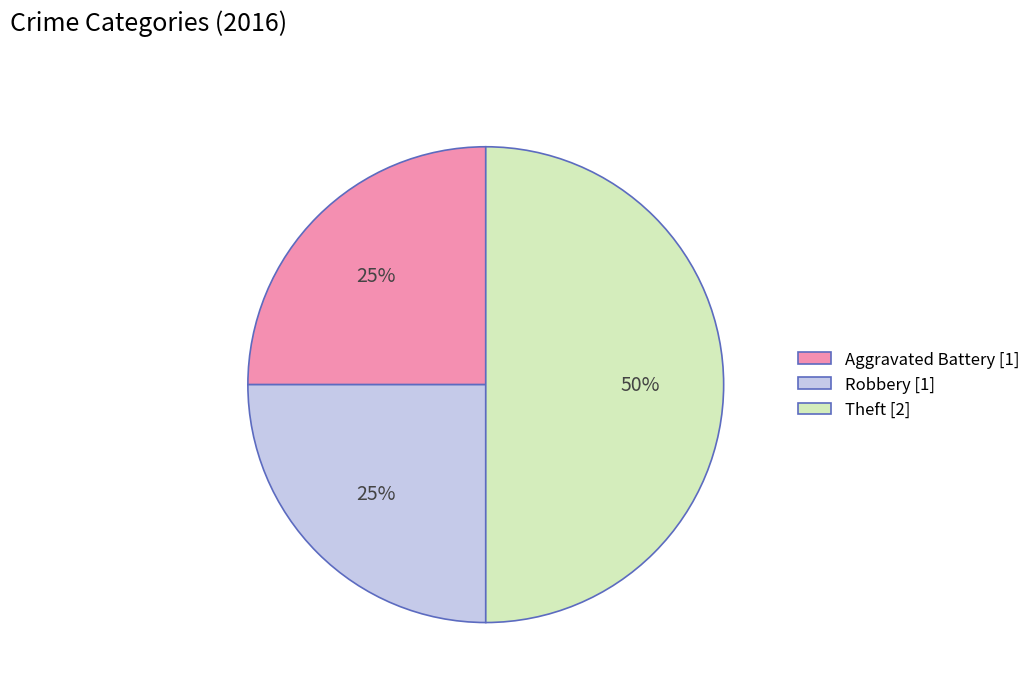

Do Robbery [1] and Theft [2] together represent more than half of the pie?

Yes